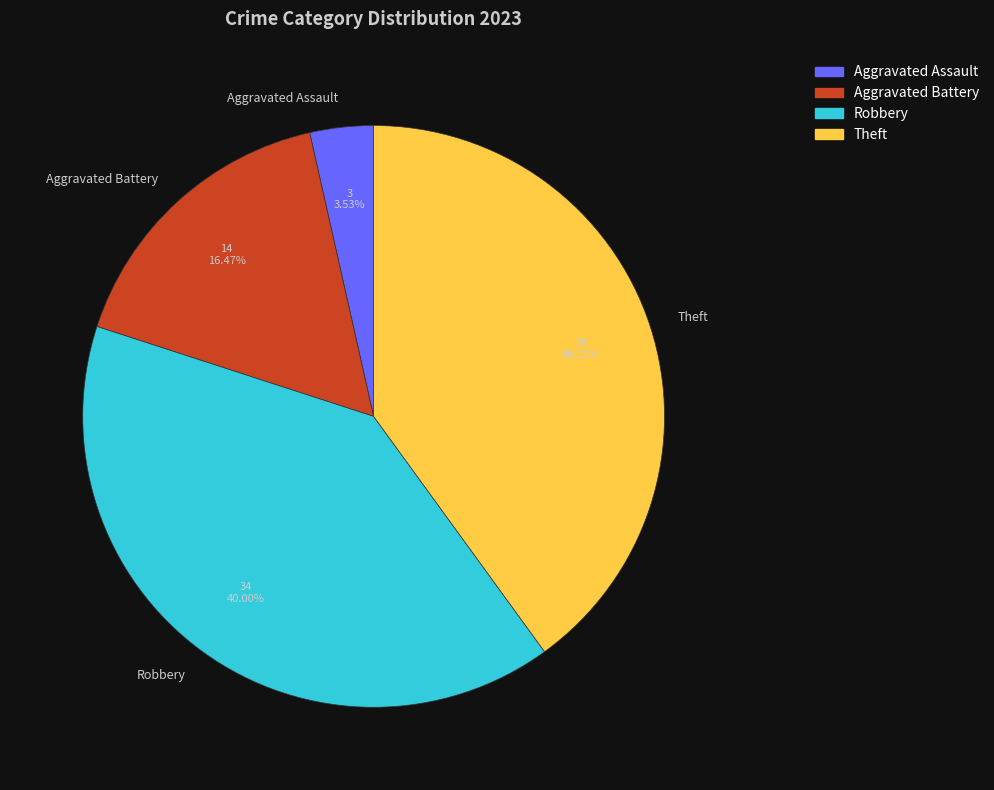

Does Theft represent more than half of the total?

No